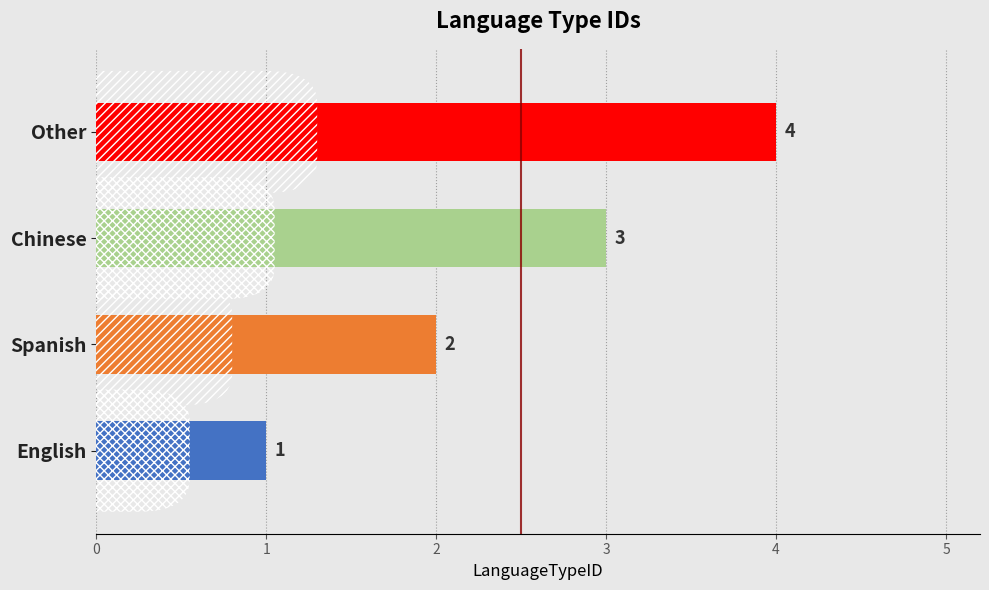

How many values are between 2 and 4?

3